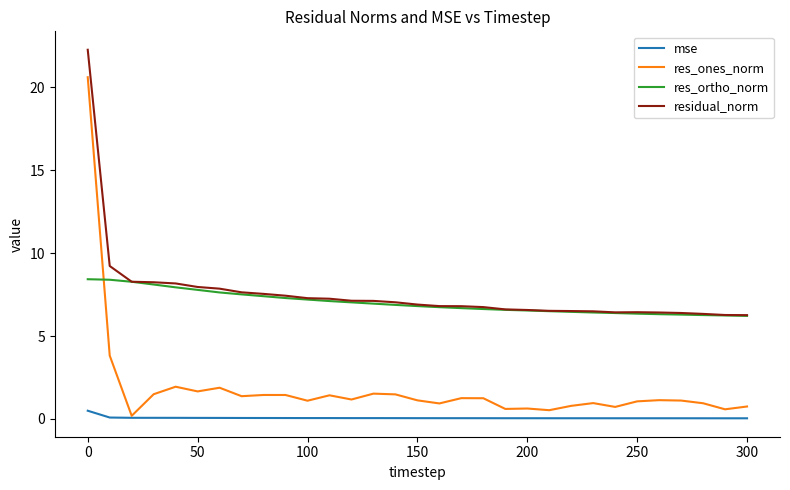

True or false: mse and residual_norm intersect in this chart.

False